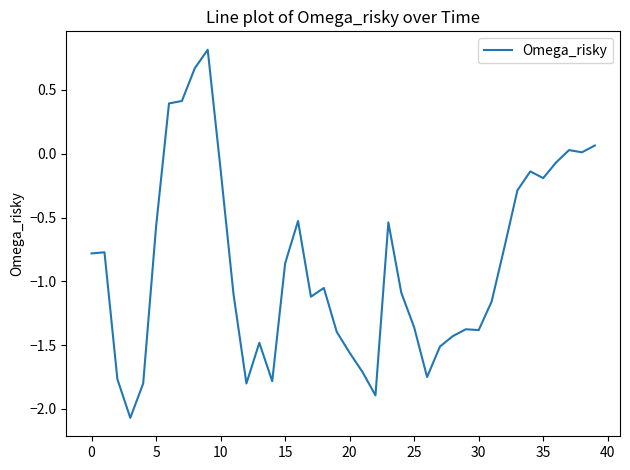

What is the maximum value shown in the chart?

0.8